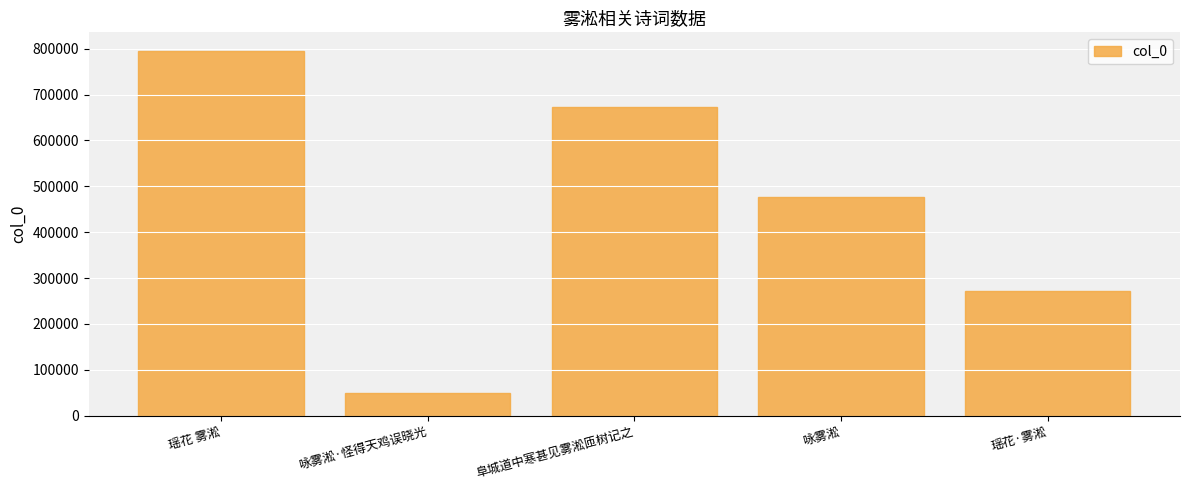

Does the chart contain stacked bars?

No